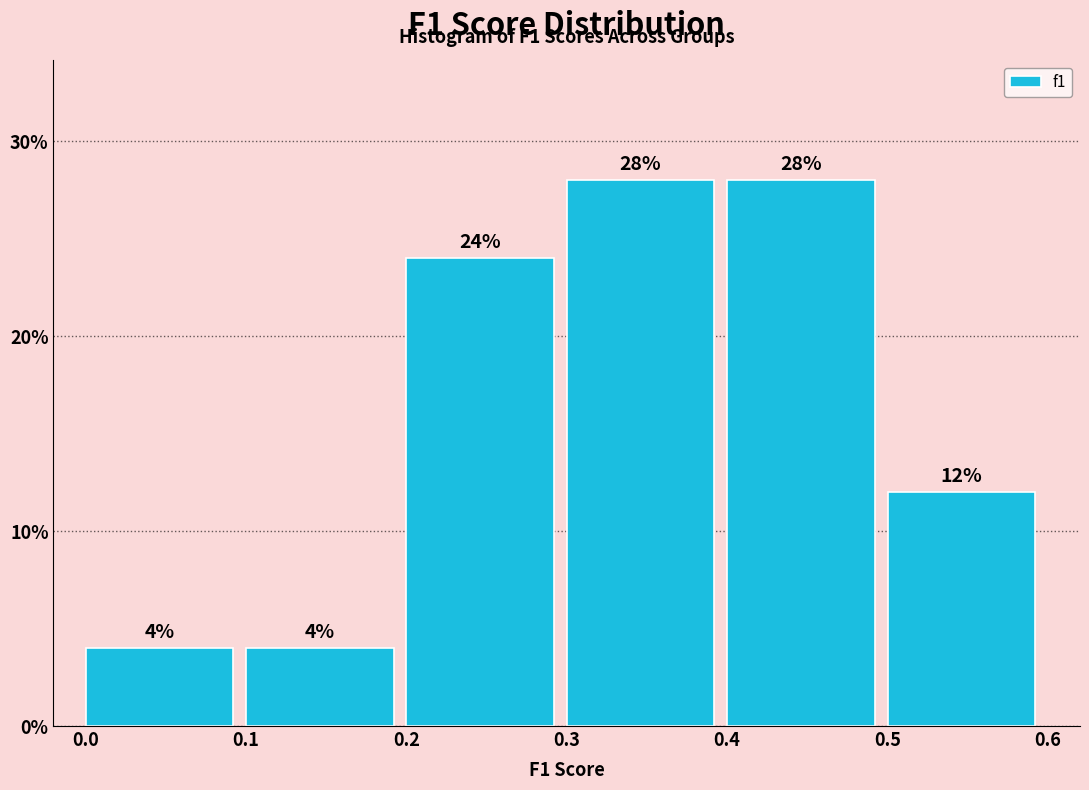

How tall is the bar that spans 0.2 to 0.3 on the x-axis?

24